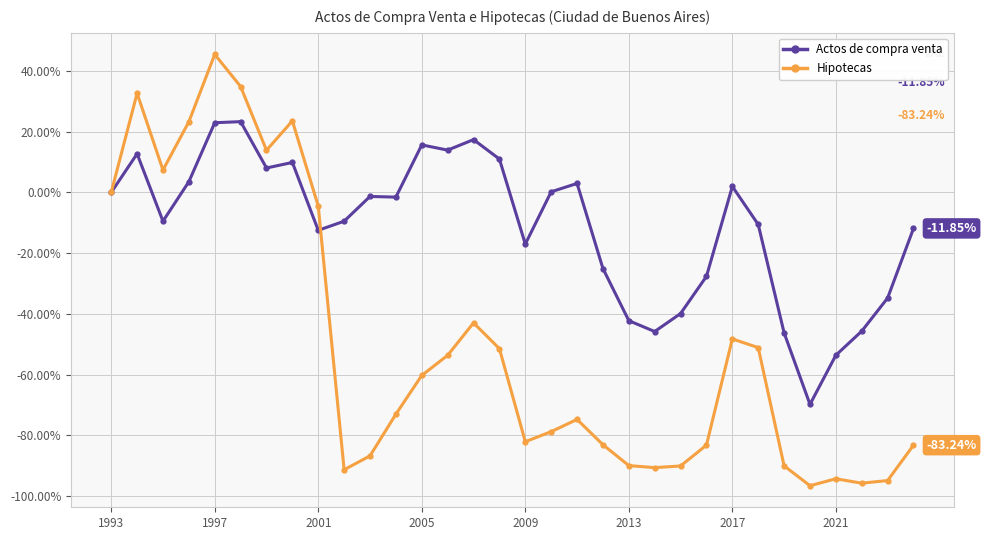

How many data points does each series have?

32